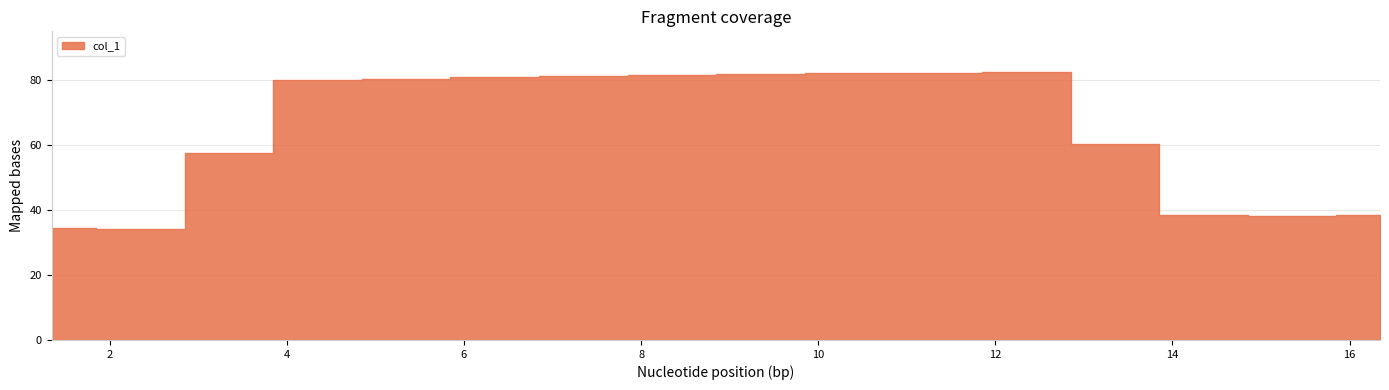

The value at 3.343 is 17.1. True or false?

False